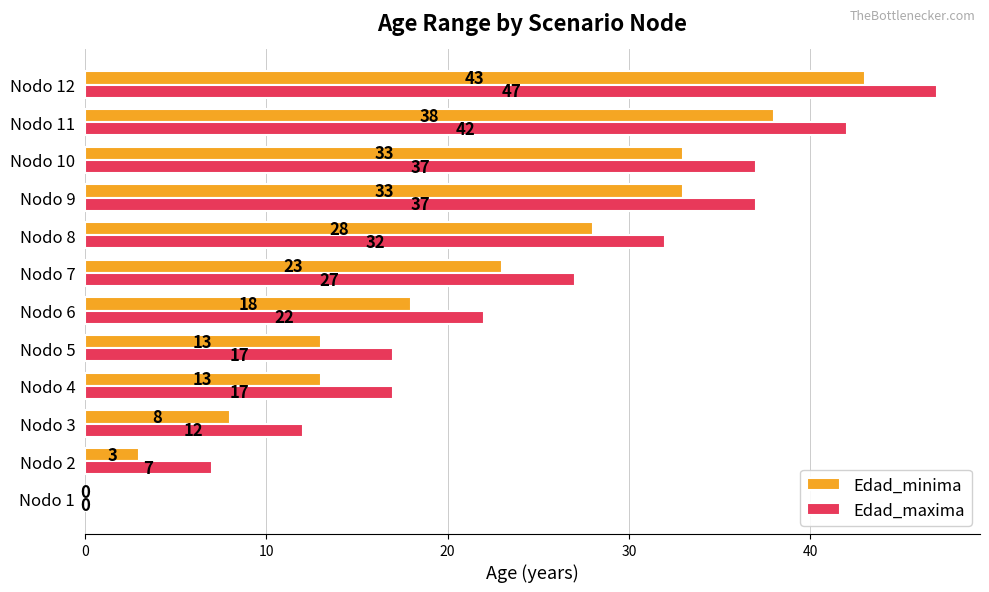

What is the approximate value of Edad_maxima at Nodo 9, to the nearest 10?

40